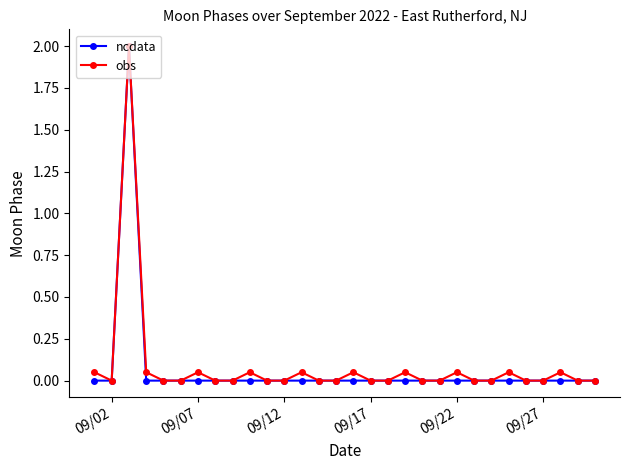

In obs, how many points are higher than both neighbors (excluding endpoints)?

9